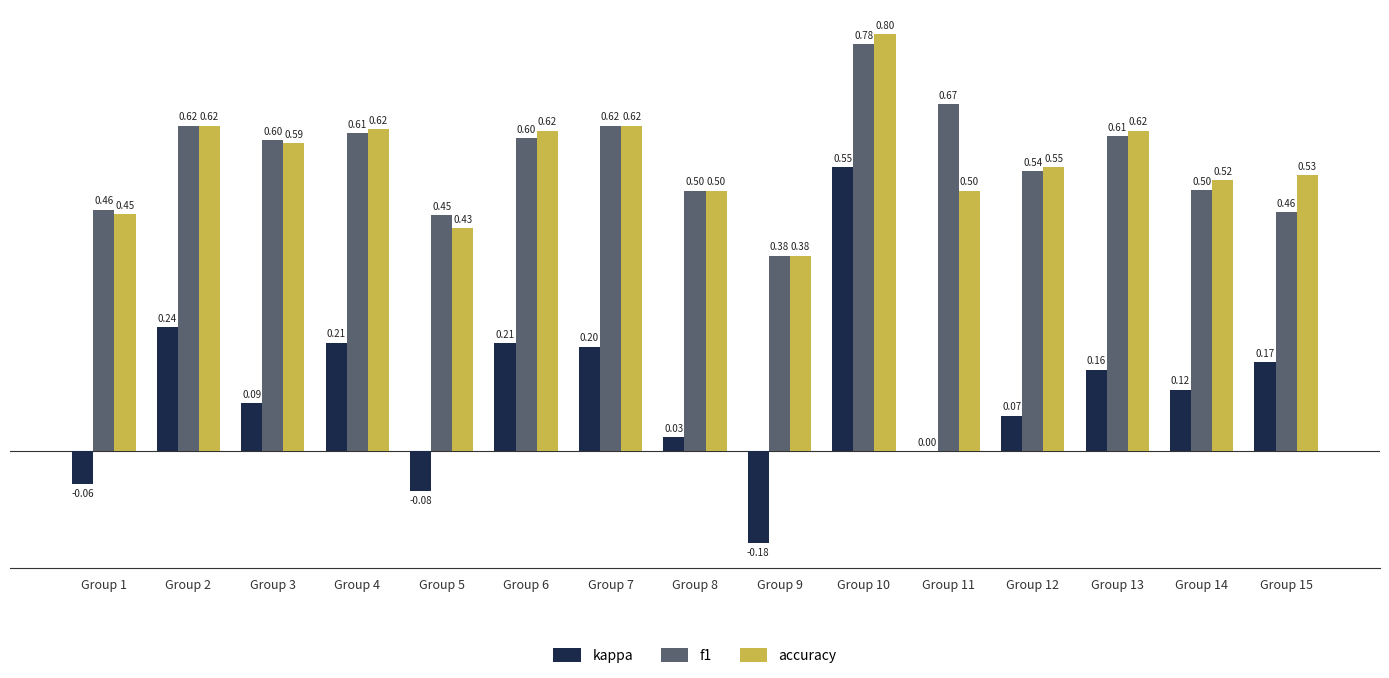

Which category has the highest value across all series?

Group 10